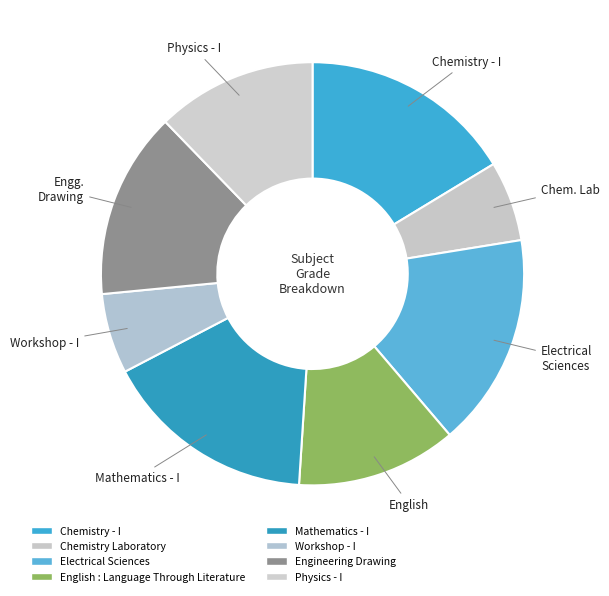

The Chemistry Laboratory slice represents 11% of the pie. True or false?

False